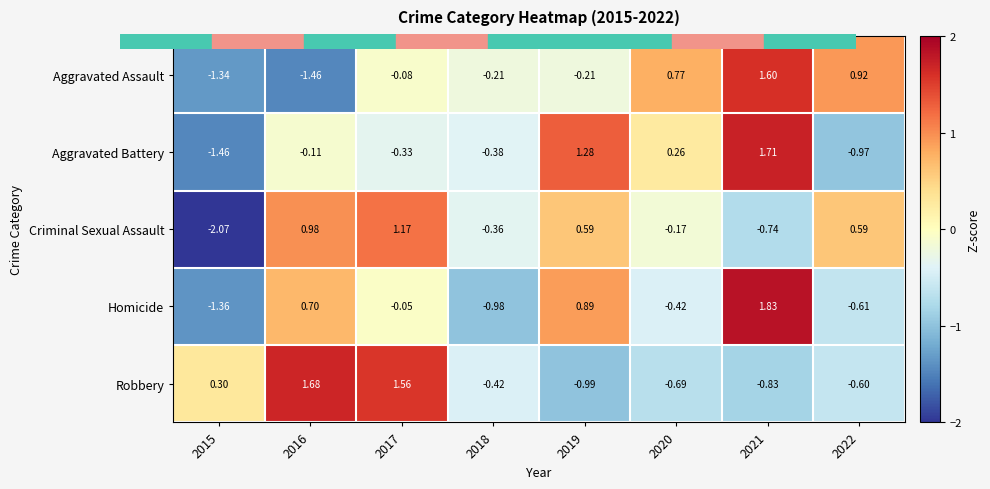

Which series has the largest range (max minus min)?

Criminal Sexual Assault